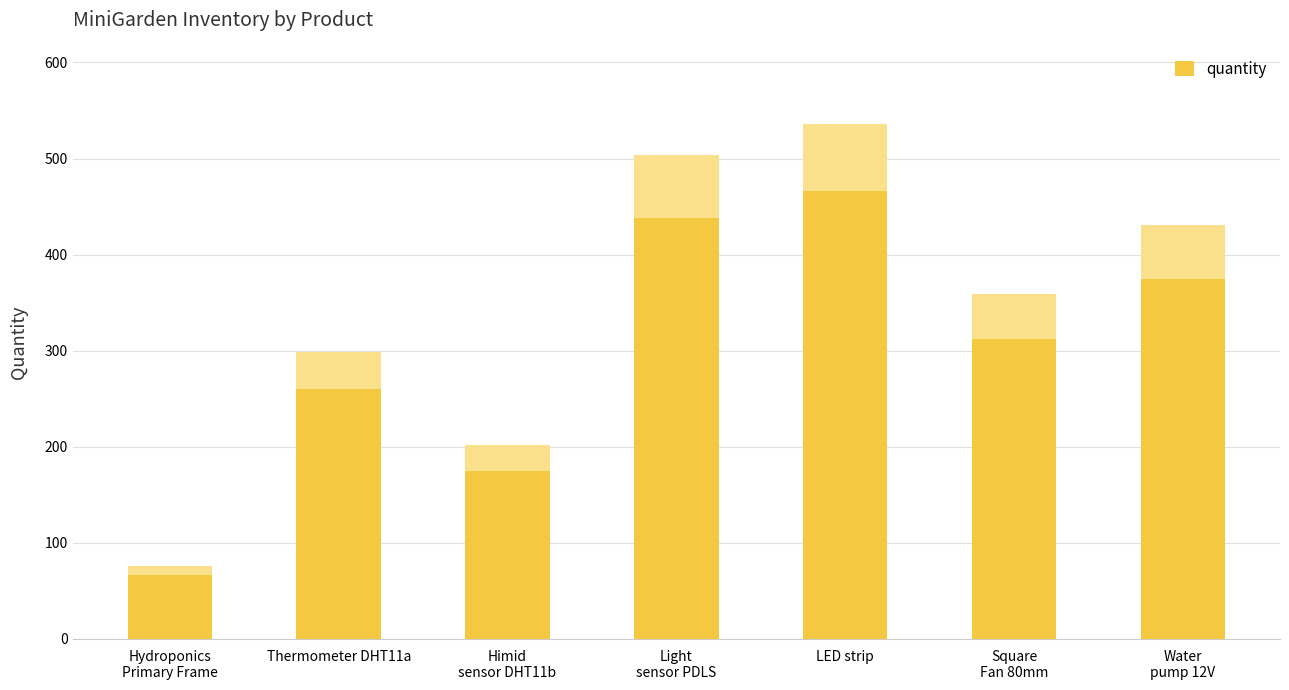

Reading left to right, what are all the values shown in this chart?

66	260	175	438	466	312	375